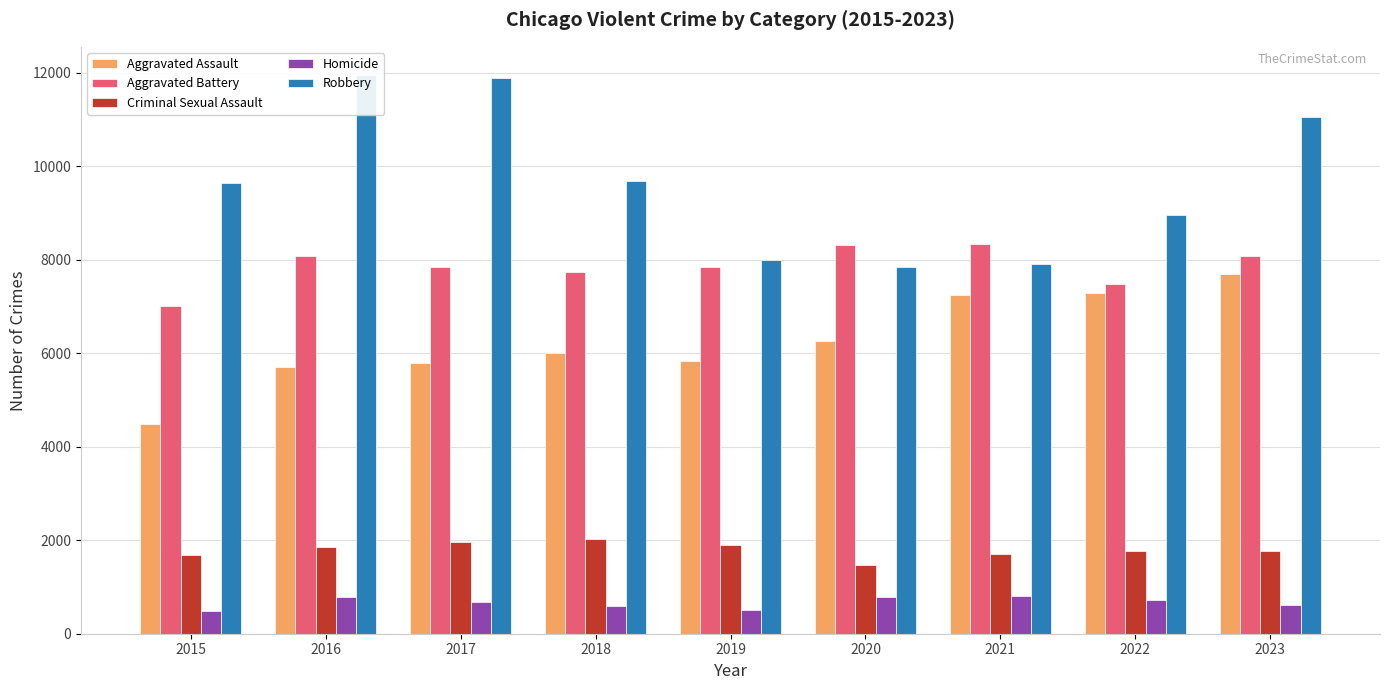

Is the value of Criminal Sexual Assault at 2022 greater than the value of Homicide at 2020?

Yes